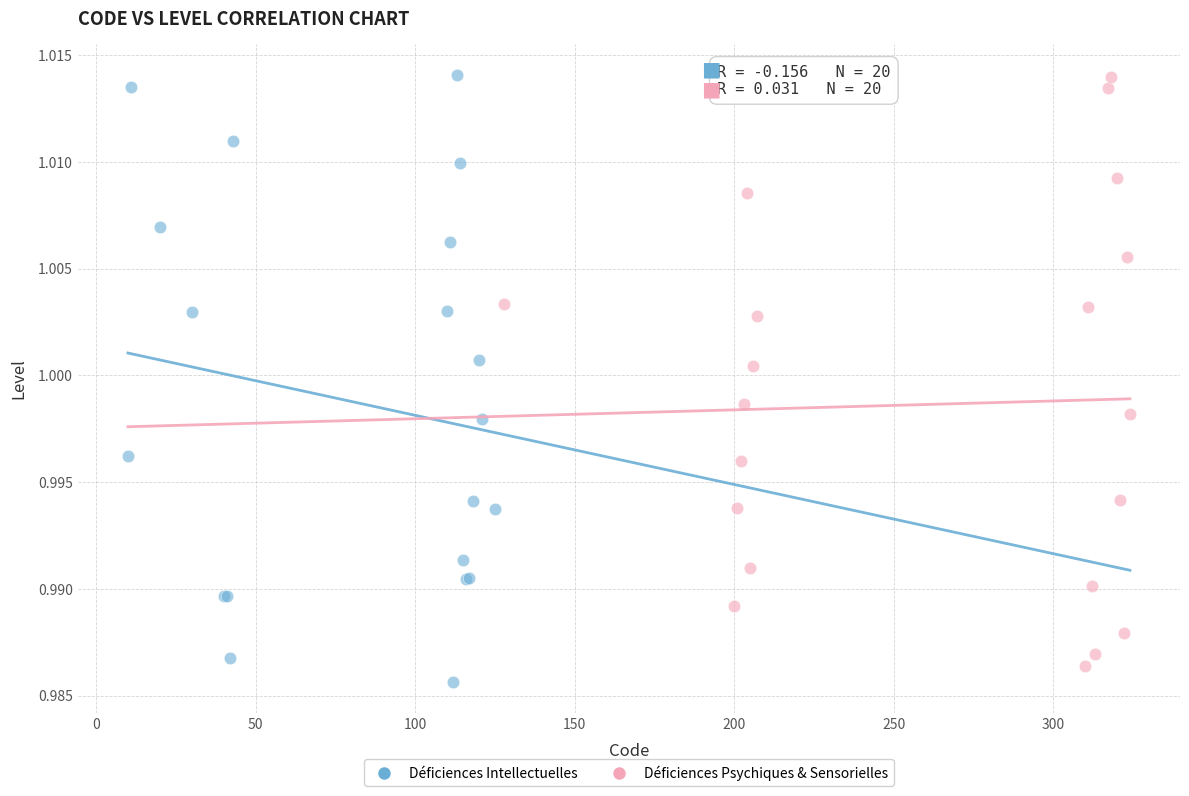

What are all the series names shown in the legend?

Déficiences Intellectuelles, Déficiences Psychiques & Sensorielles